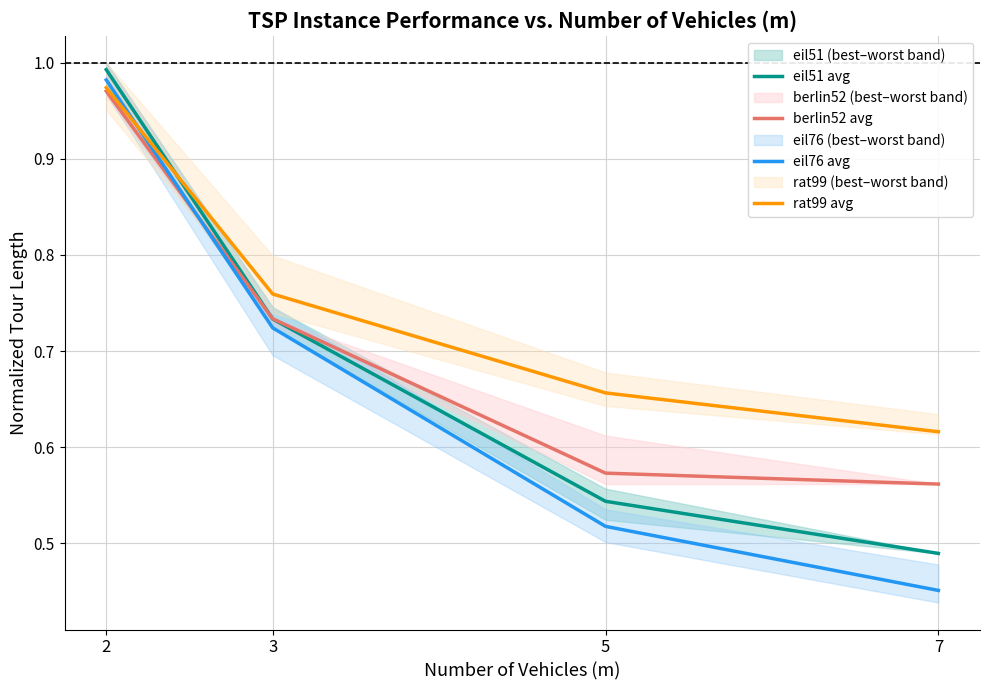

What is the total value across all series at 3?

3.0